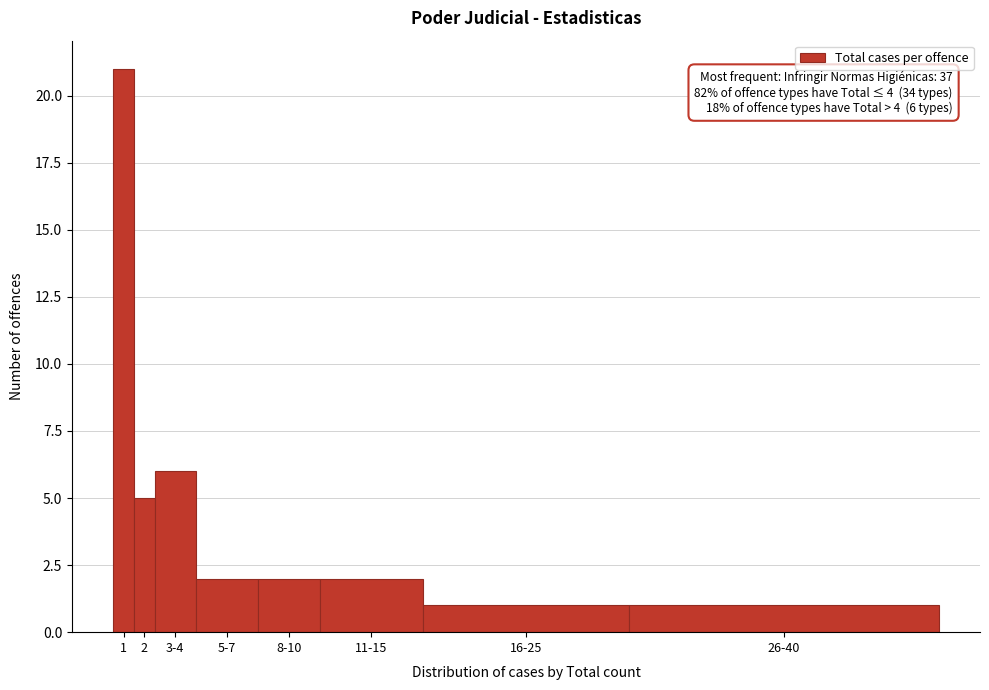

Reading left to right, transcribe all the data shown in this chart.

21	5	6	2	2	2	1	1